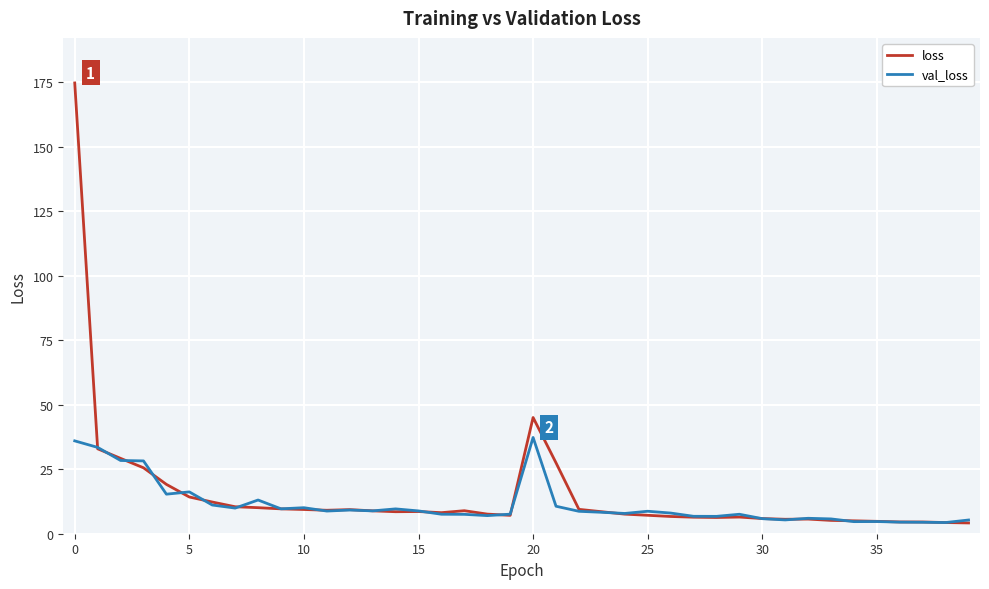

Rank the series by their maximum value, from highest to lowest.

loss, val_loss